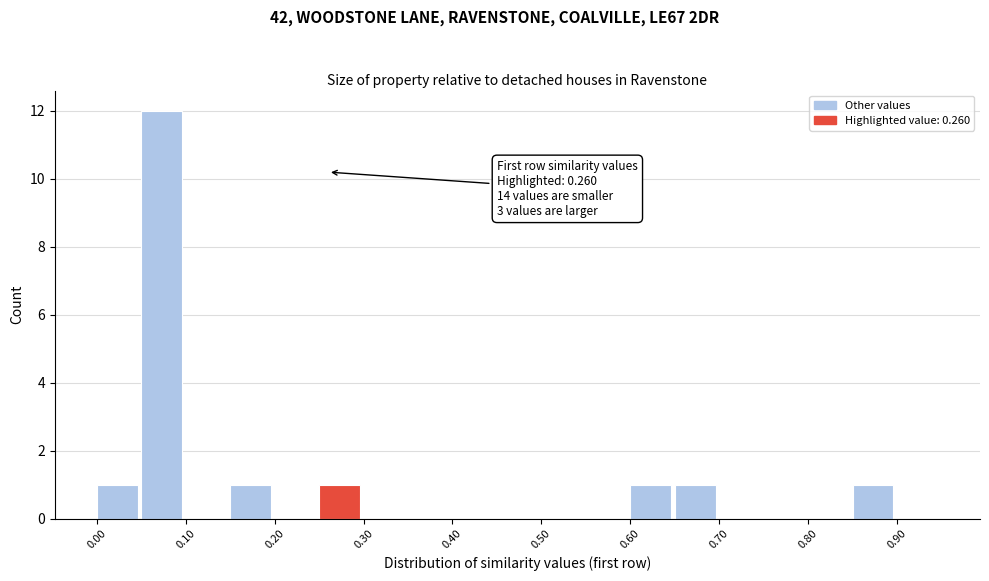

Which range on the x-axis has the tallest bar?

0.05 to 0.10